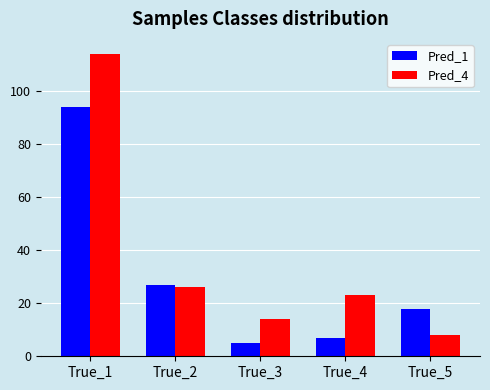

What is the difference between the Pred_1 values at True_3 and True_2?

22